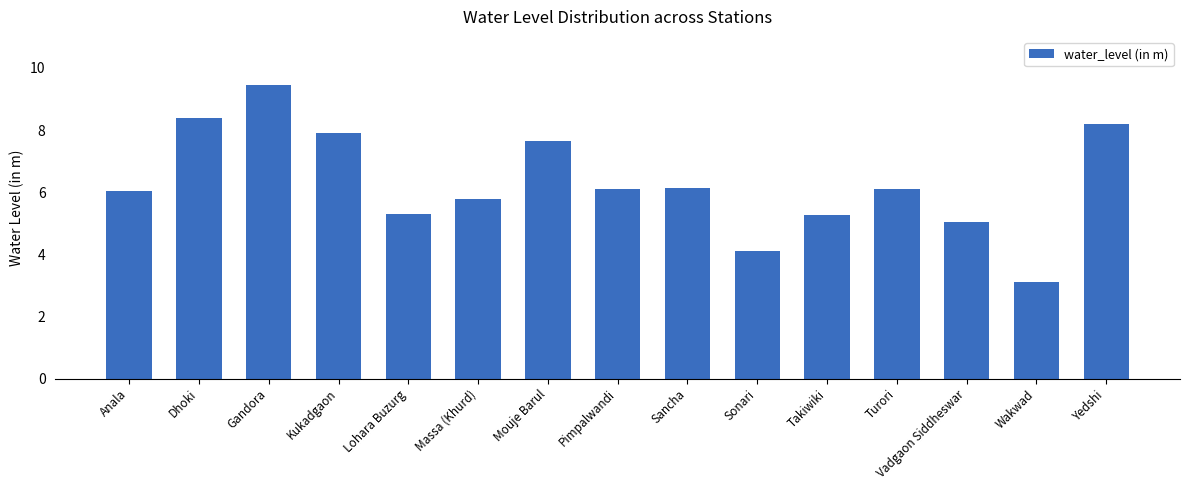

Approximately how many times larger is the value at Sonari compared to Pimpalwandi?

0.7